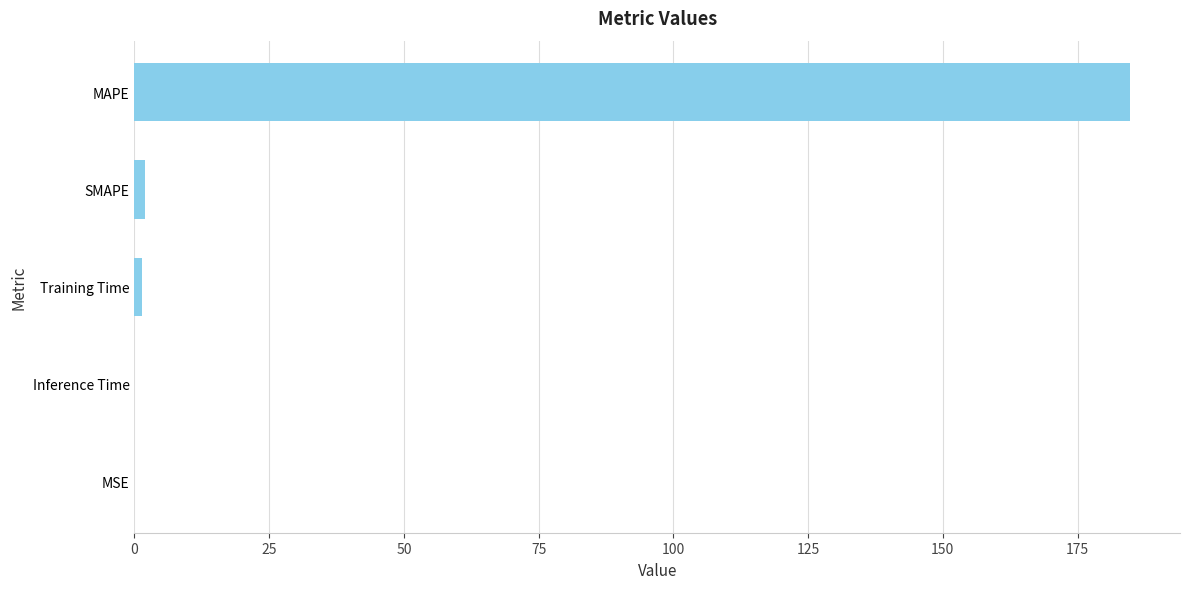

Which category has the highest value across all series?

MAPE